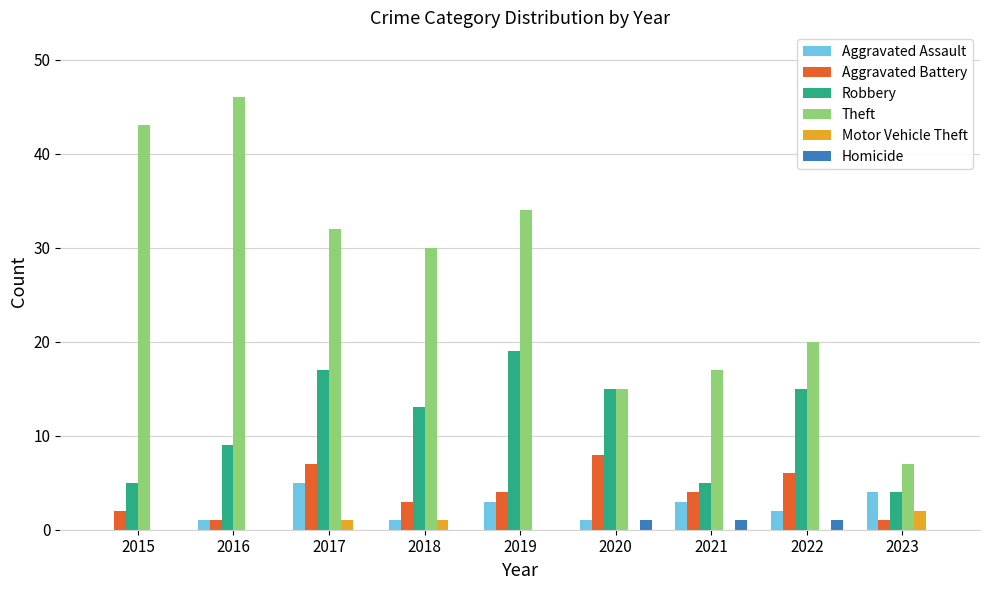

The value of Aggravated Assault at 2023 is 2. True or false?

False